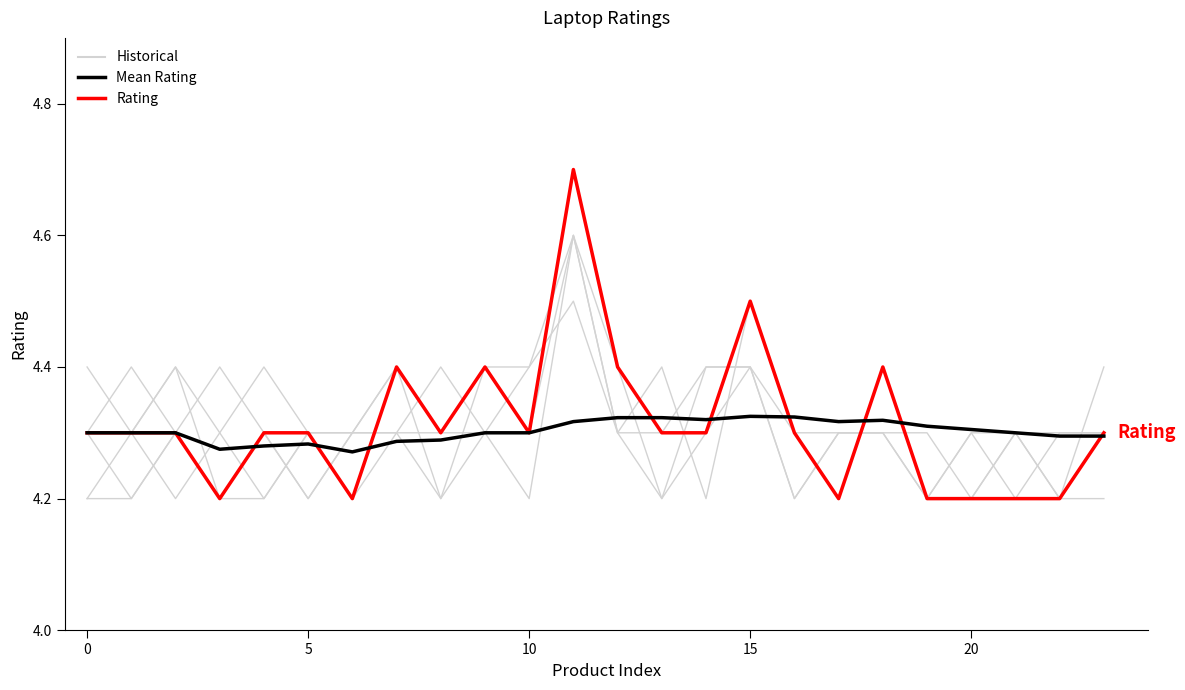

What is the difference between the maximum and minimum values in the Historical series?

0.5